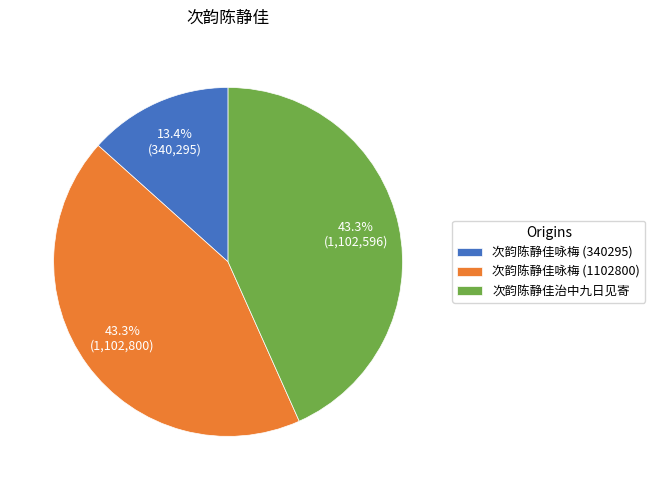

What percentage is the 次韵陈静佳治中九日见寄 slice, to the nearest percent?

43%